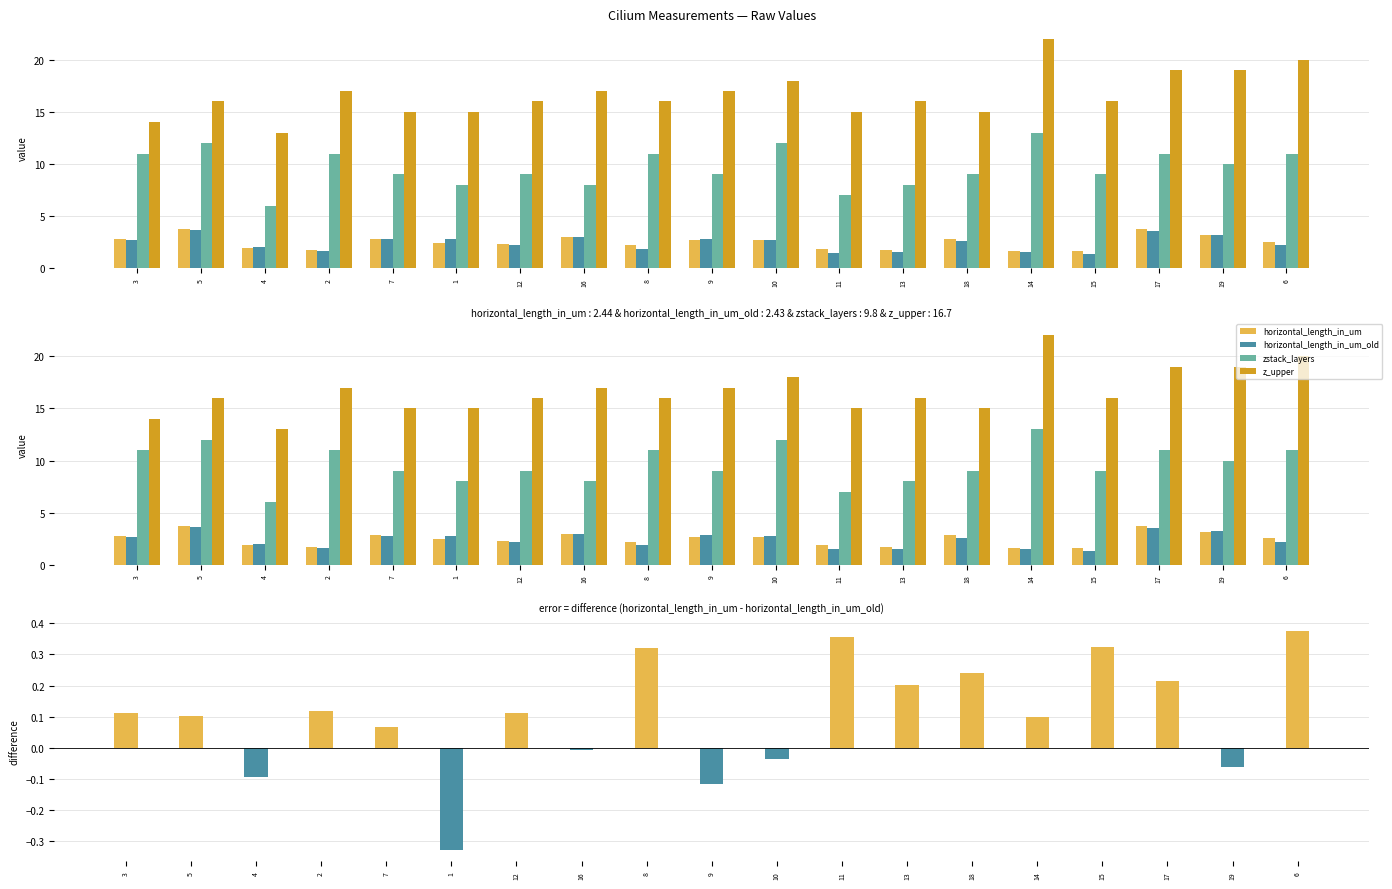

What is the difference between the maximum and second lowest values in the um_new minus um_old series?

0.5